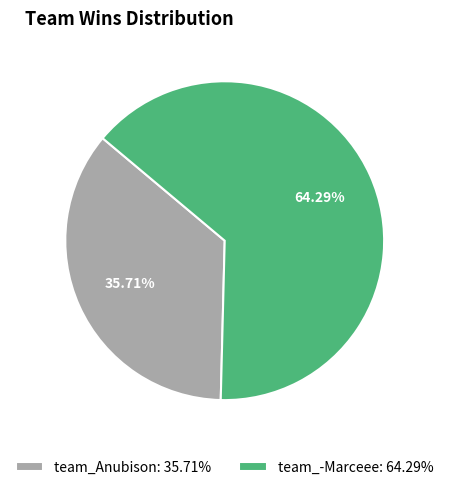

Does team_Anubison account for over 50% of the chart?

No